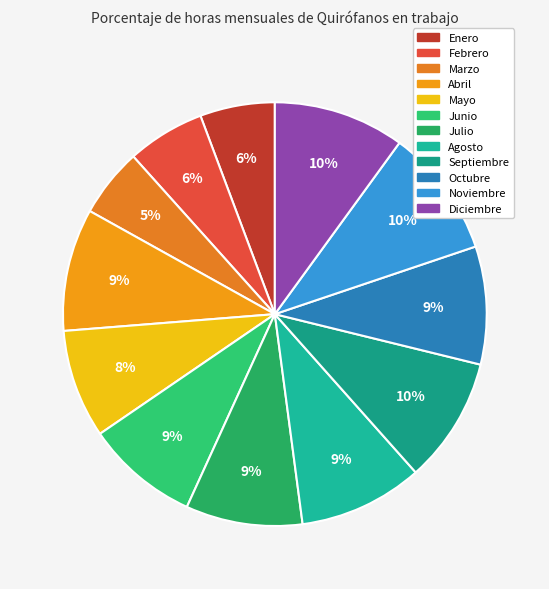

Which has a higher value, Julio or Mayo?

Julio